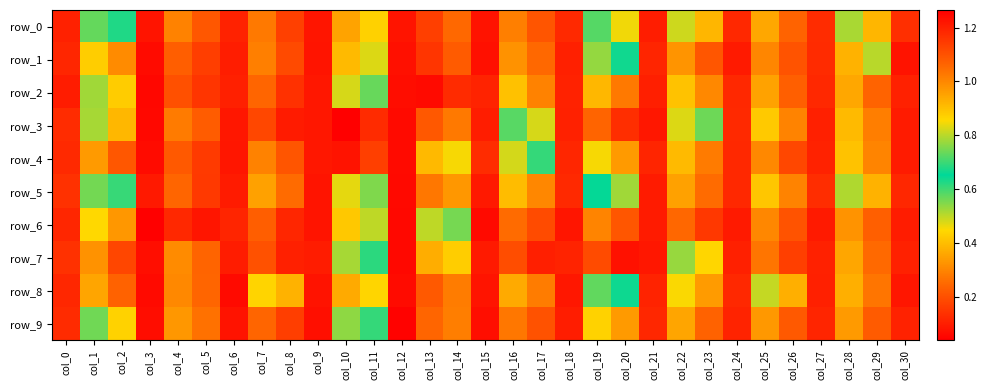

What is the maximum value for row_2?

1.2